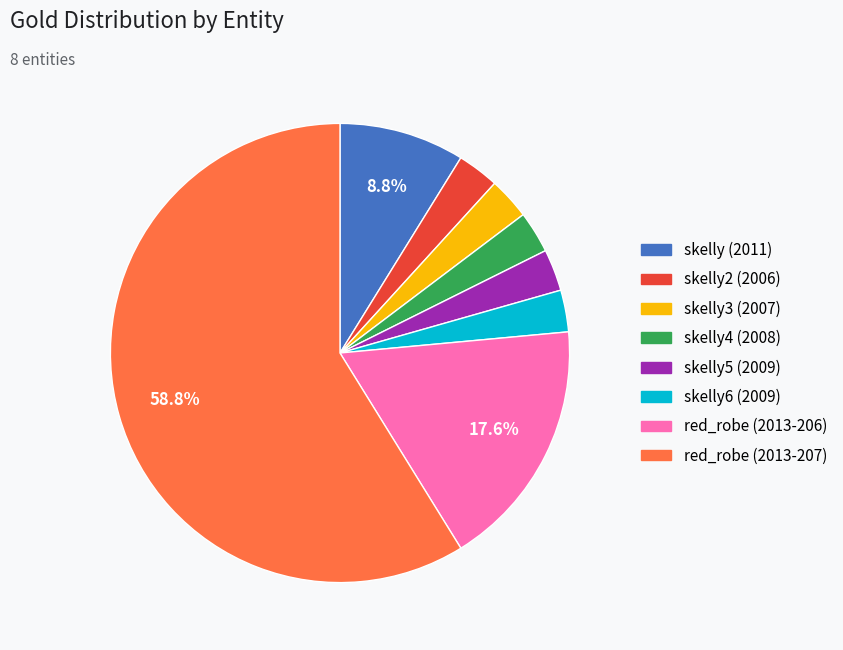

Does skelly2 (2006) account for over 50% of the chart?

No